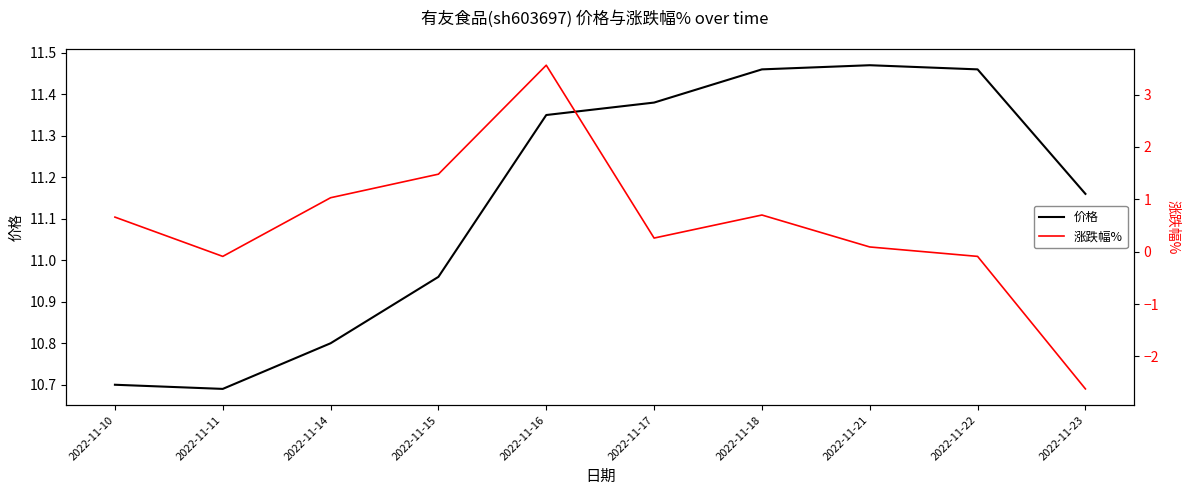

Rank the series by their average value, from highest to lowest.

价格, 涨跌幅%